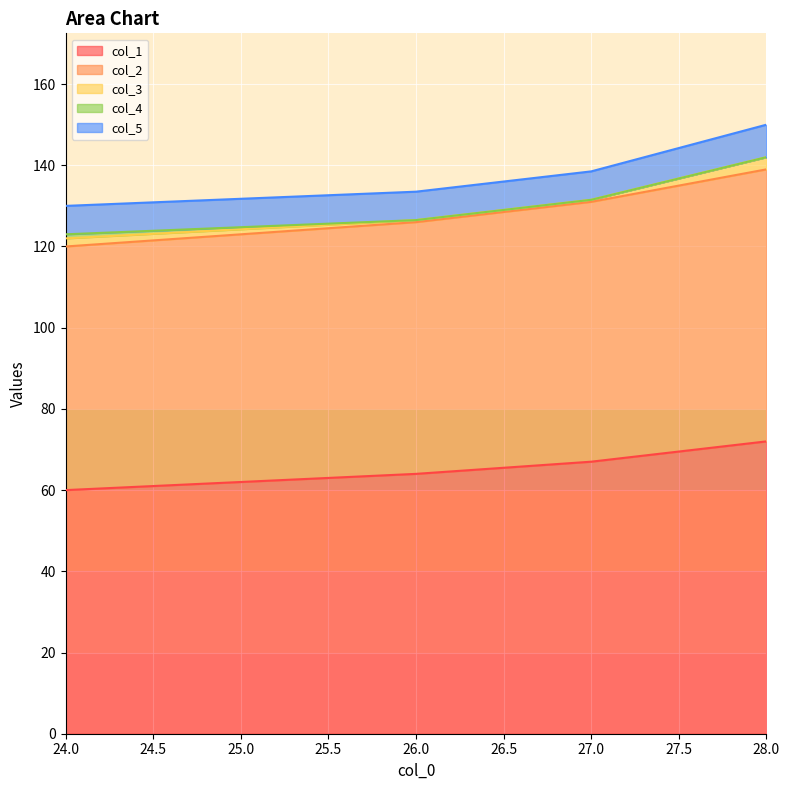

List the labels in order of col_5 value, smallest first.

24.0, 26.0, 27.0, 28.0